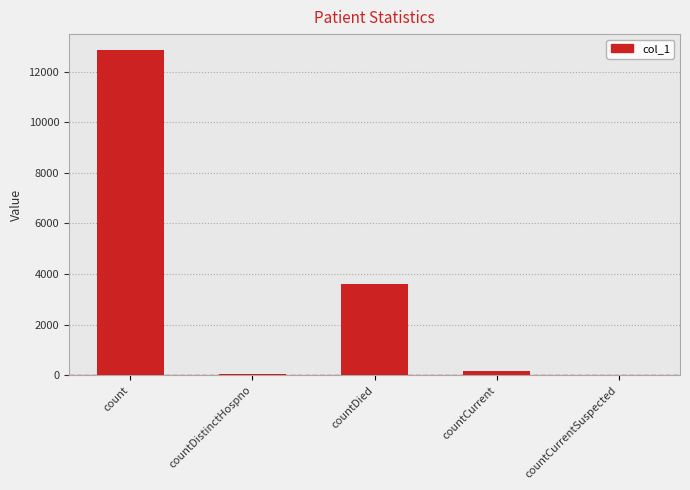

How many data points does each series have?

5